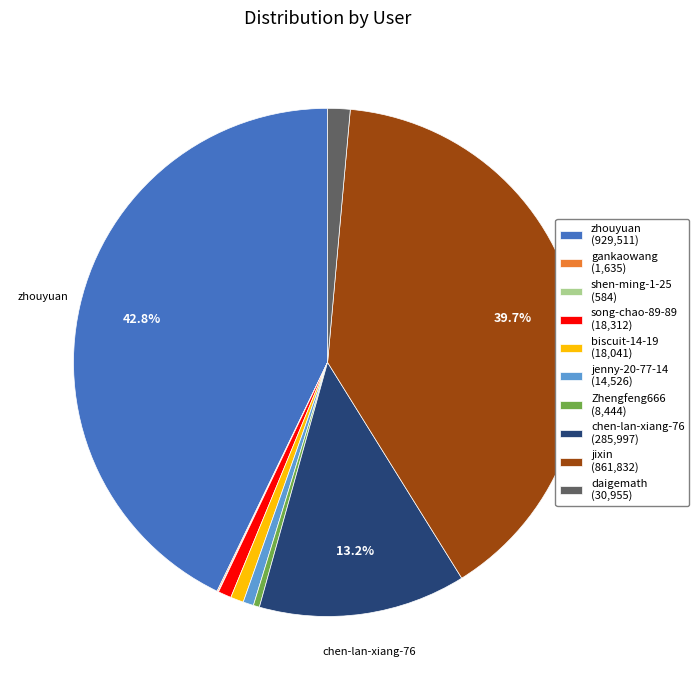

Is there any slice that represents more than half of the pie?

No